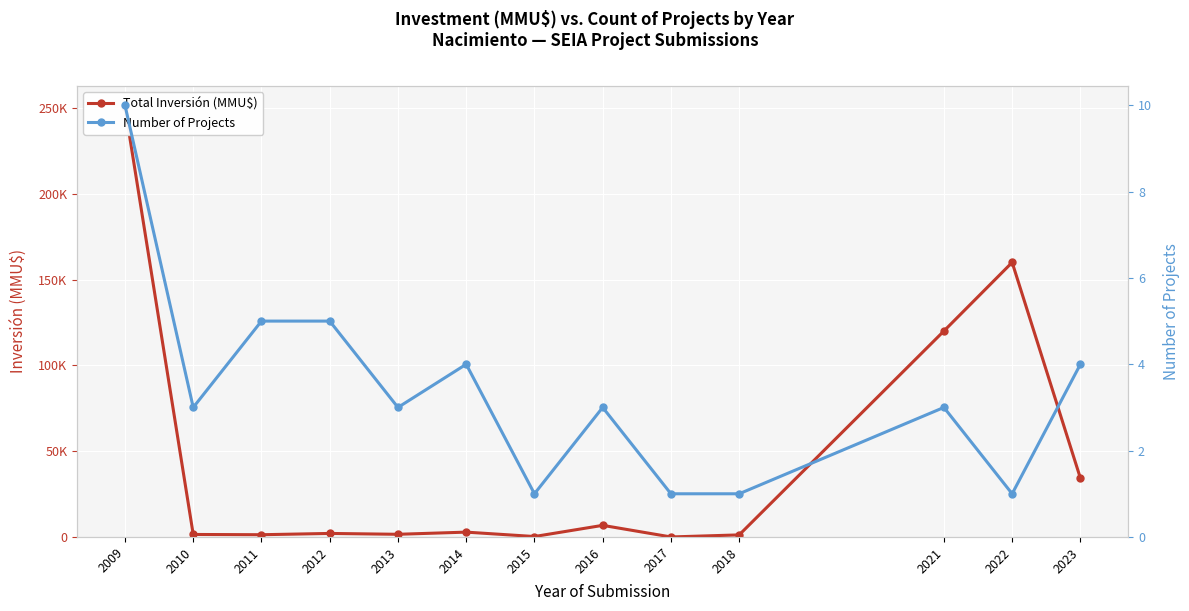

What is the difference between the second highest and second lowest values in the Number of Projects series?

4